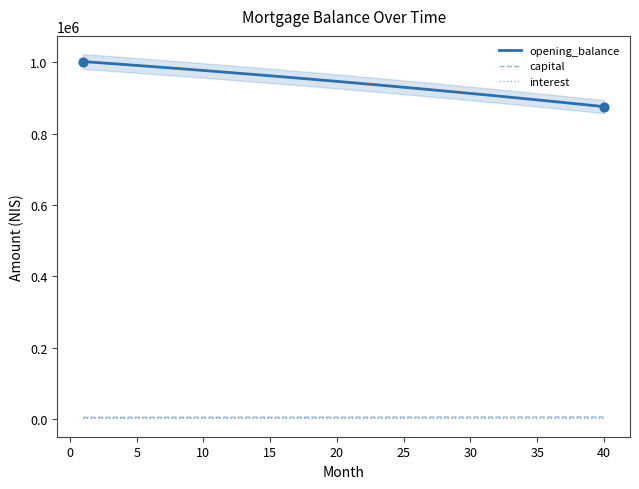

Which series has the largest total across all categories?

opening_balance